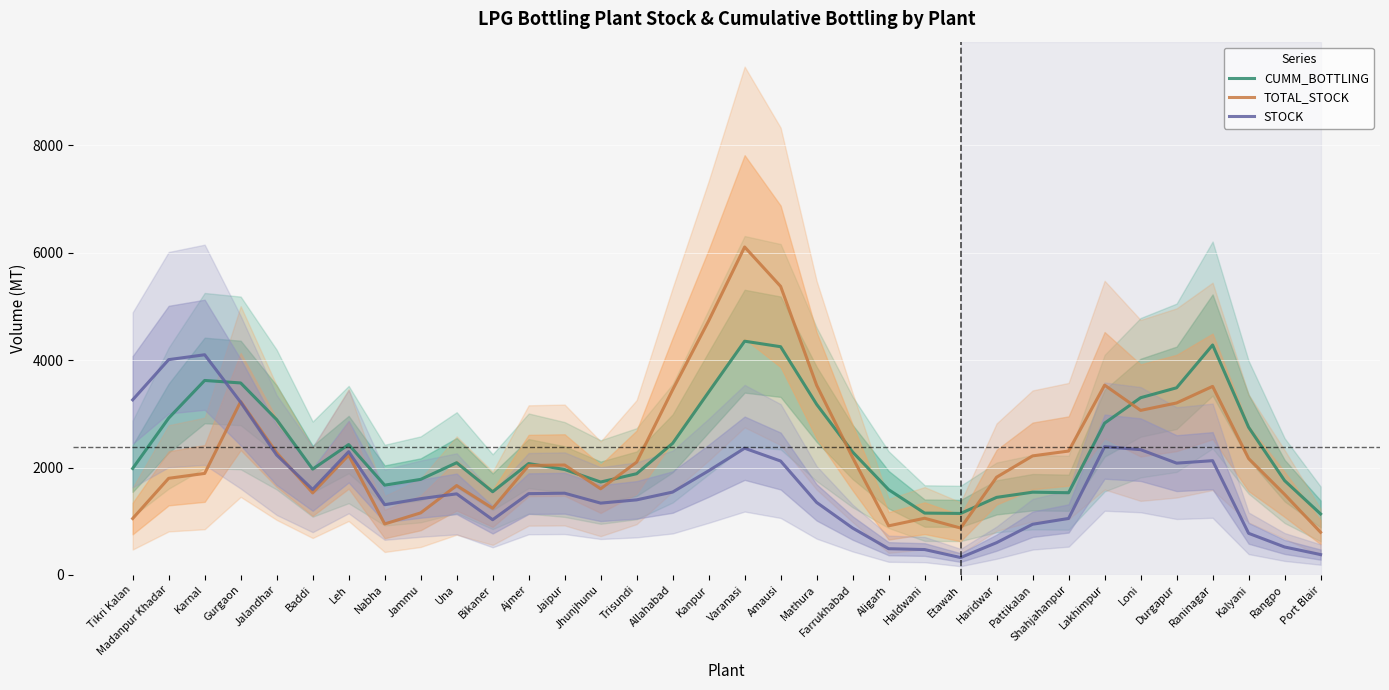

What are all the series names shown in the legend?

CUMM_BOTTLING, TOTAL_STOCK, STOCK